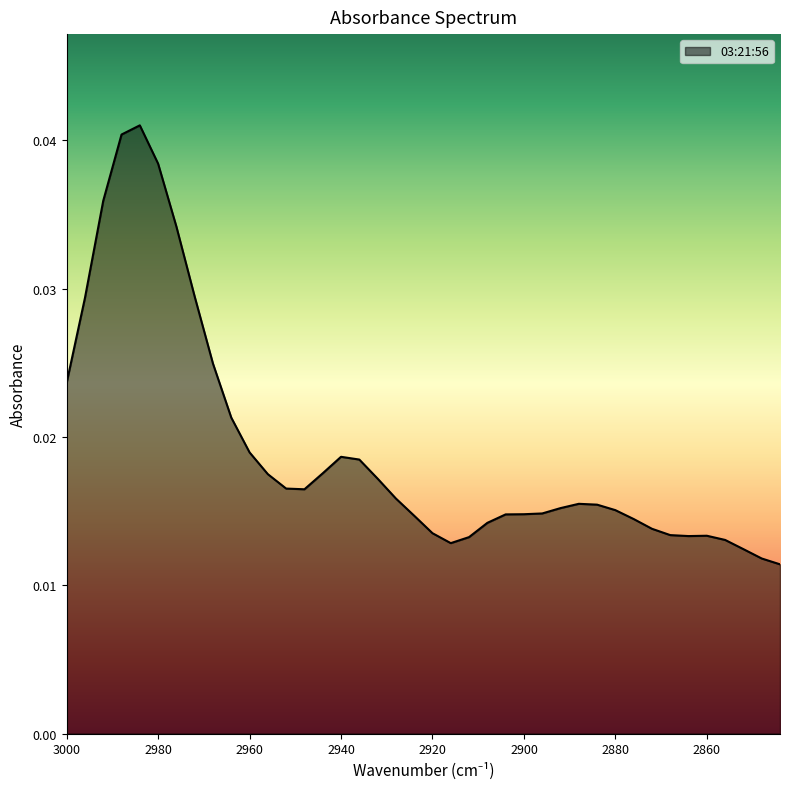

How many values are between 0 and 1?

40